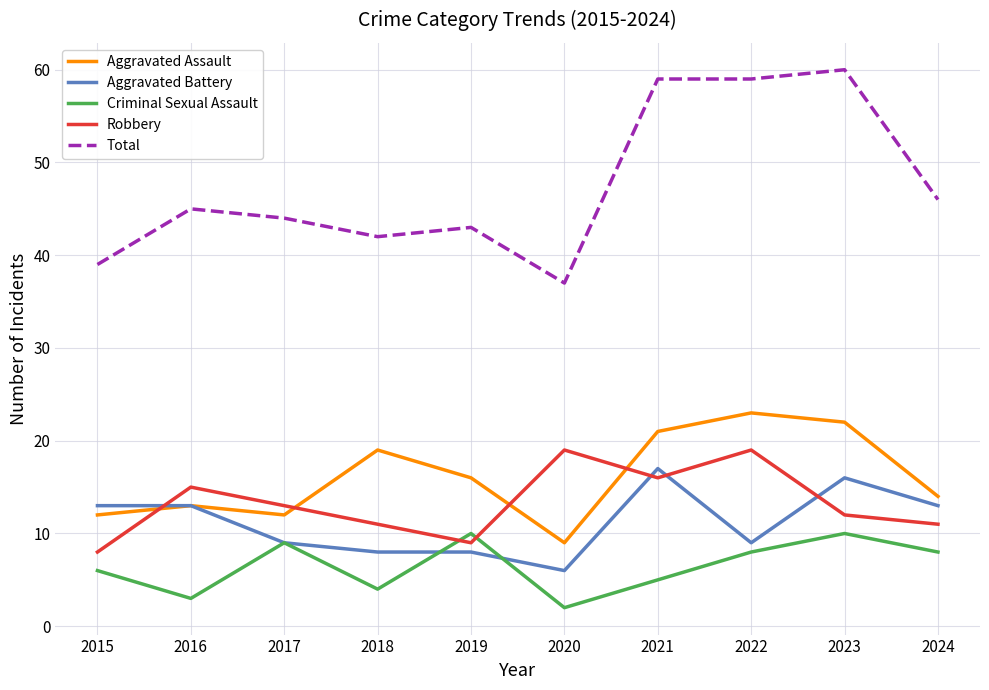

At which category does the chart reach its peak across all series?

2023